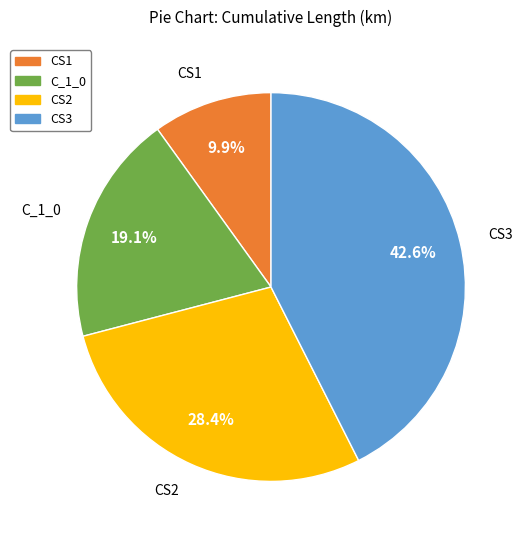

Does any single category account for the majority?

No